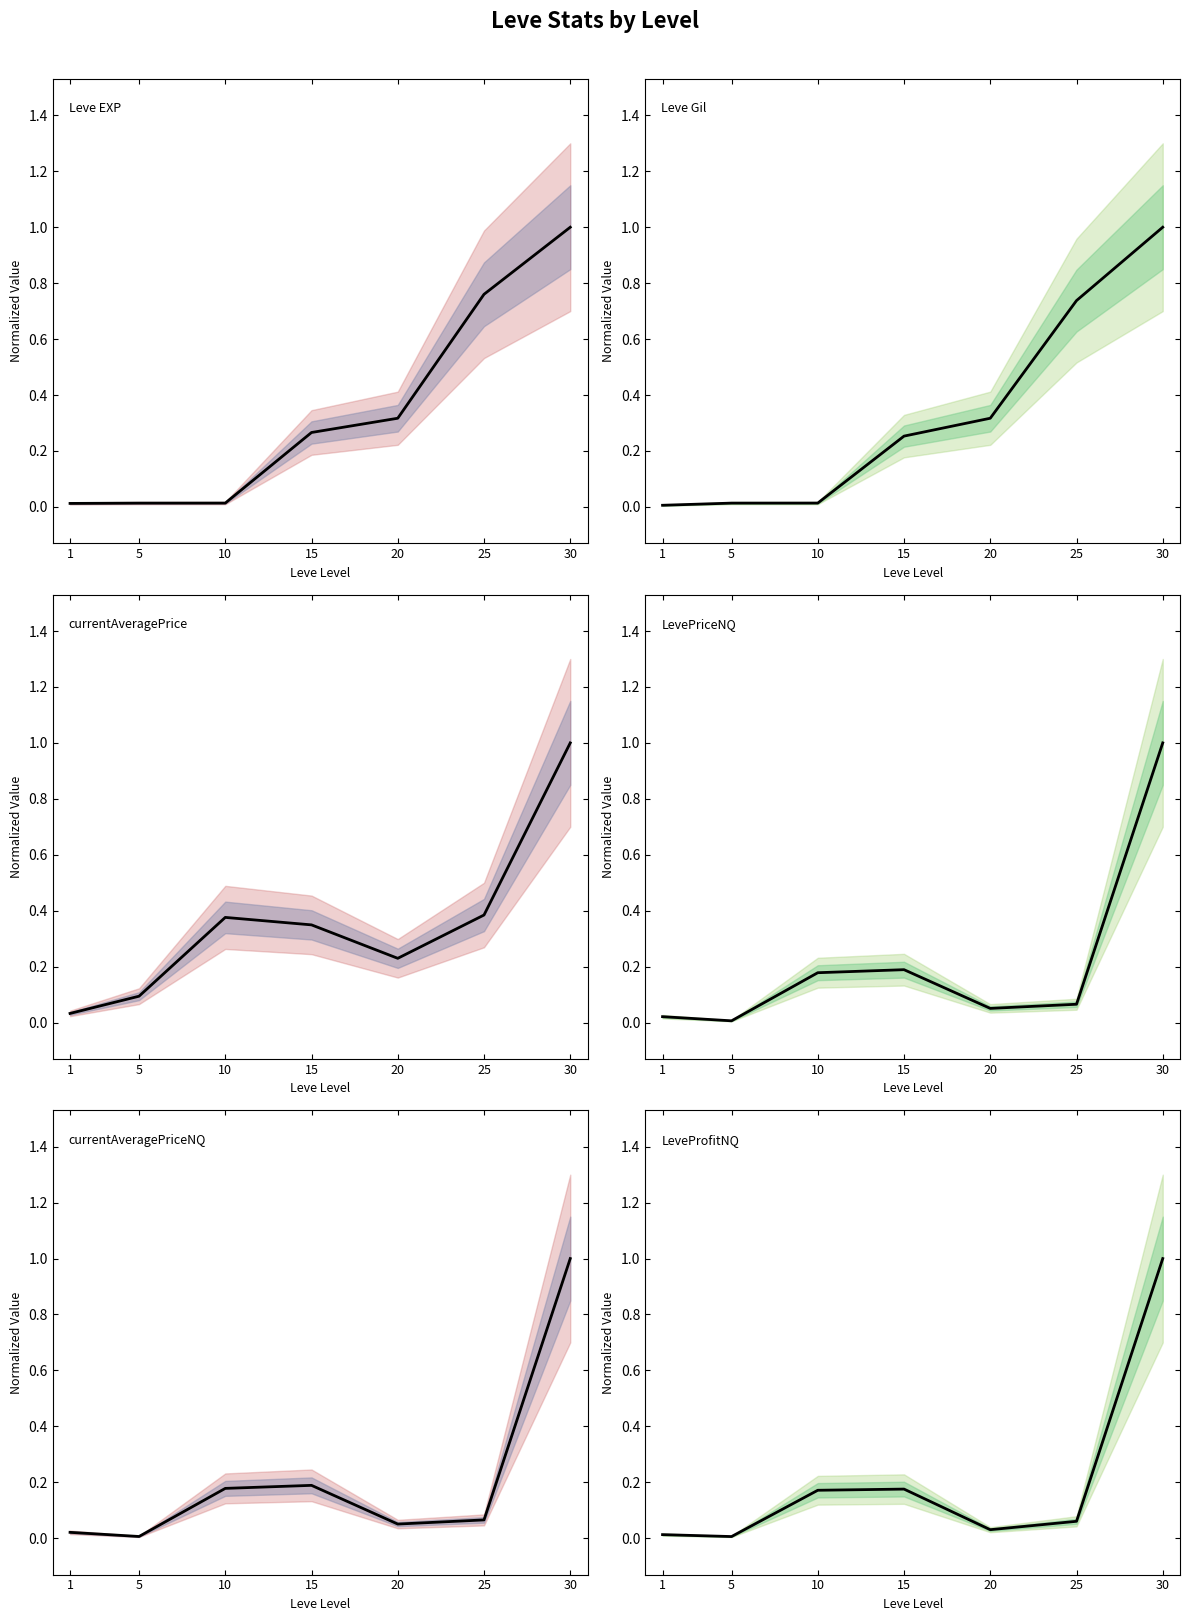

What is the value of the LeveProfitNQ line point at the 3rd from the left?

0.2